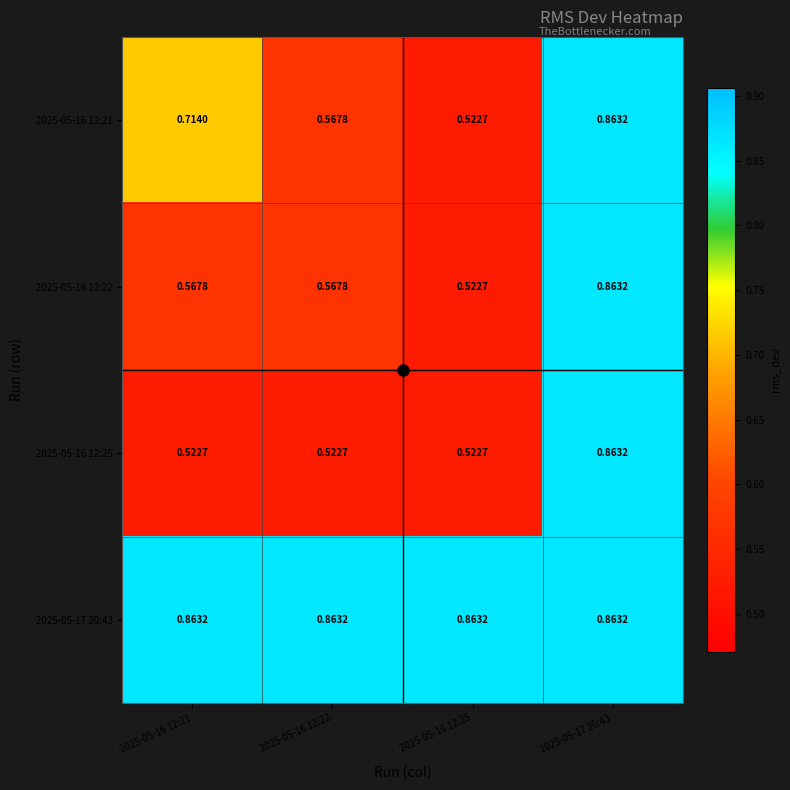

Is the value of 2025-05-16 12:21 at 2025-05-16 12:21 greater than the value of 2025-05-16 12:22 at 2025-05-16 12:25?

Yes